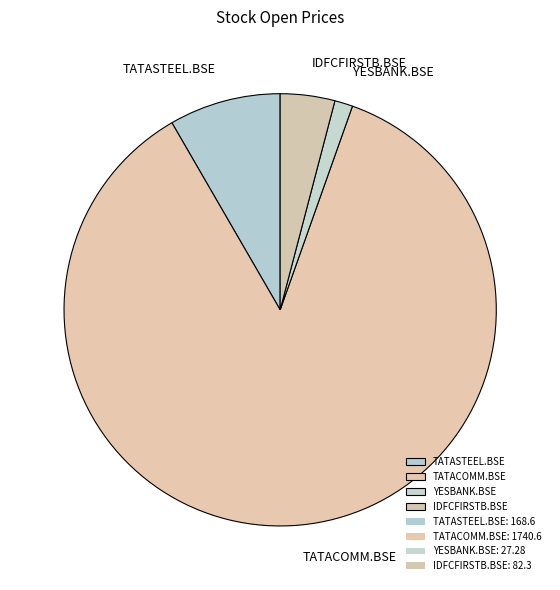

Which category has the biggest portion of the pie?

TATACOMM.BSE